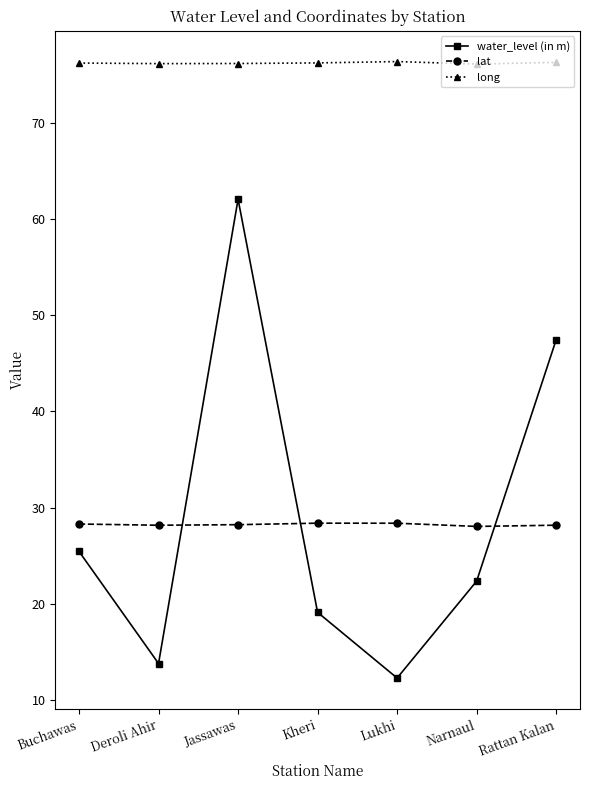

Count the number of data series in this chart.

3